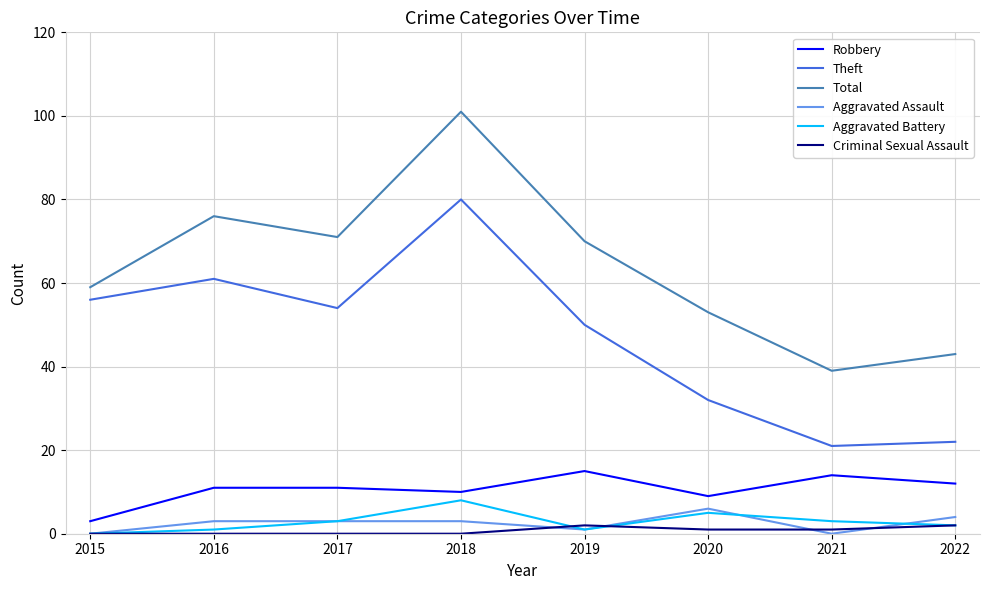

Is the value of Total at 2018 greater than the value of Robbery at 2015?

Yes